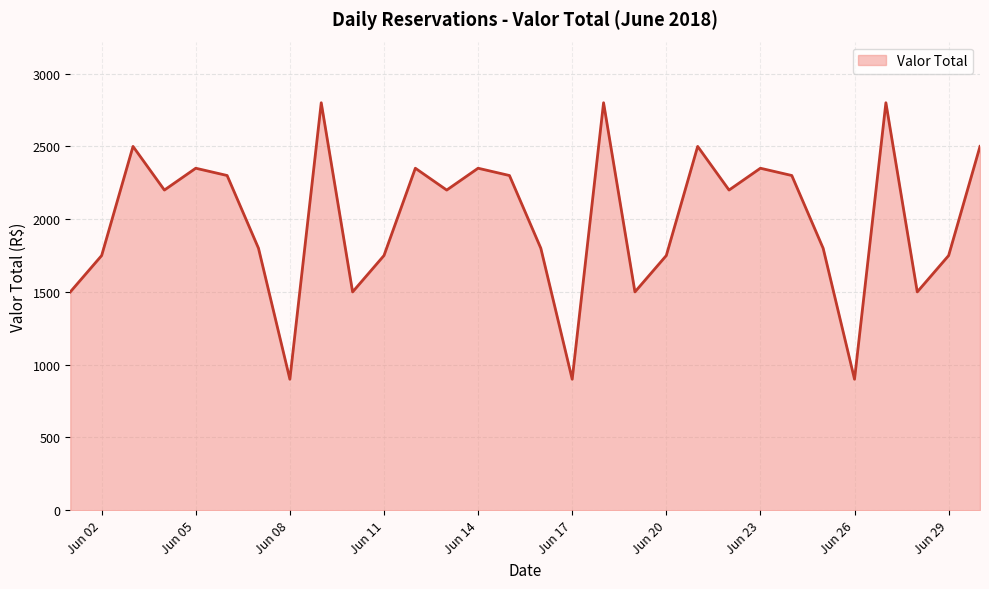

What is the smallest value displayed?

900.0